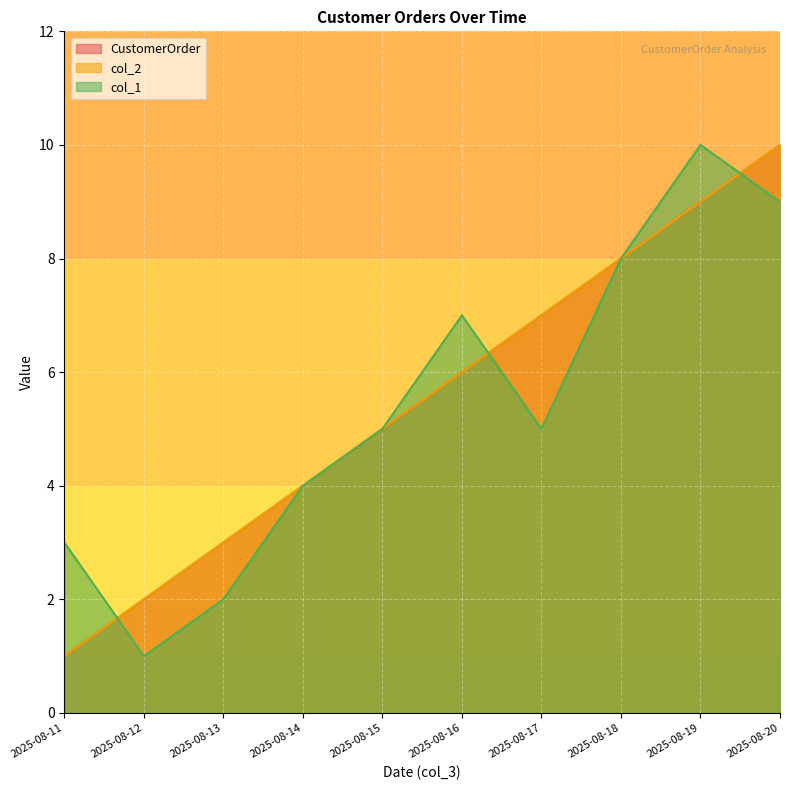

How many interior local valleys does the col_1 series have?

2